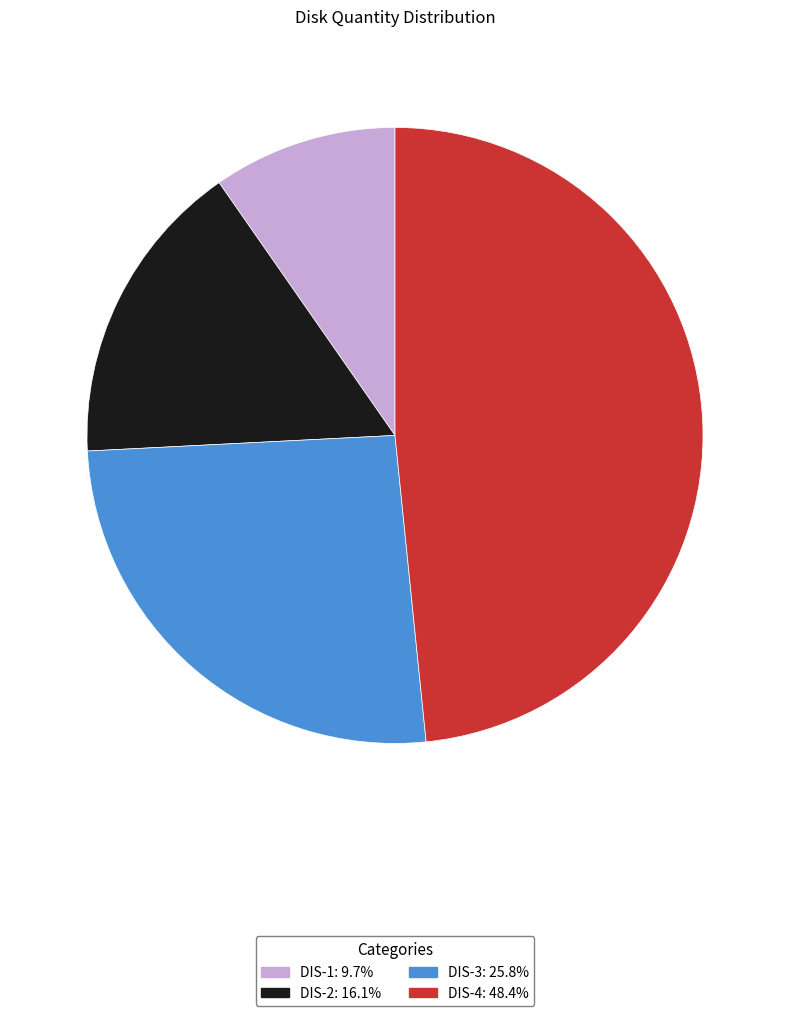

Which slice is the smallest?

DIS-1